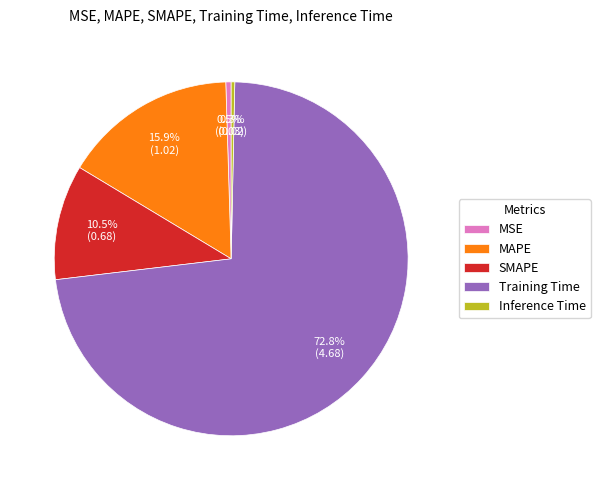

To the nearest percent, what portion does MAPE represent?

16%